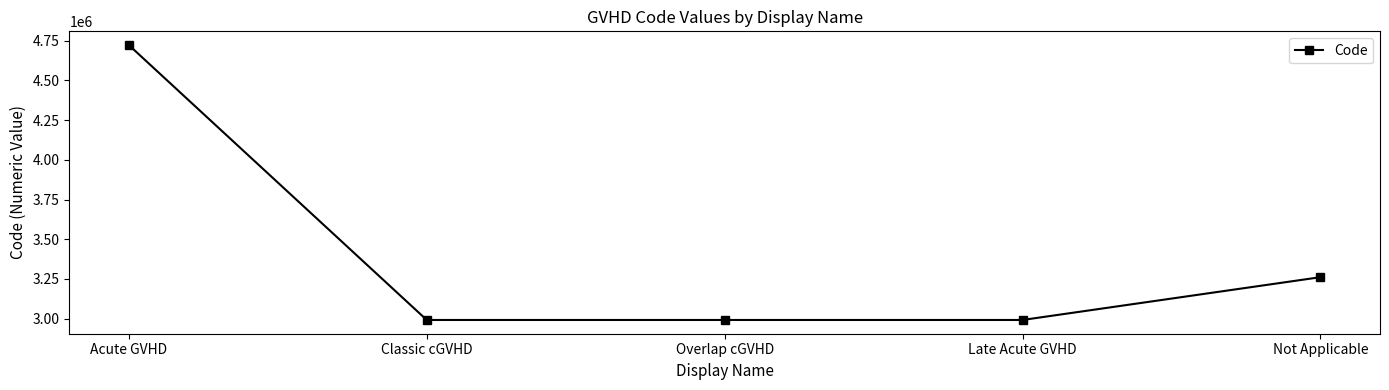

What is the minimum value shown in the chart?

2991794